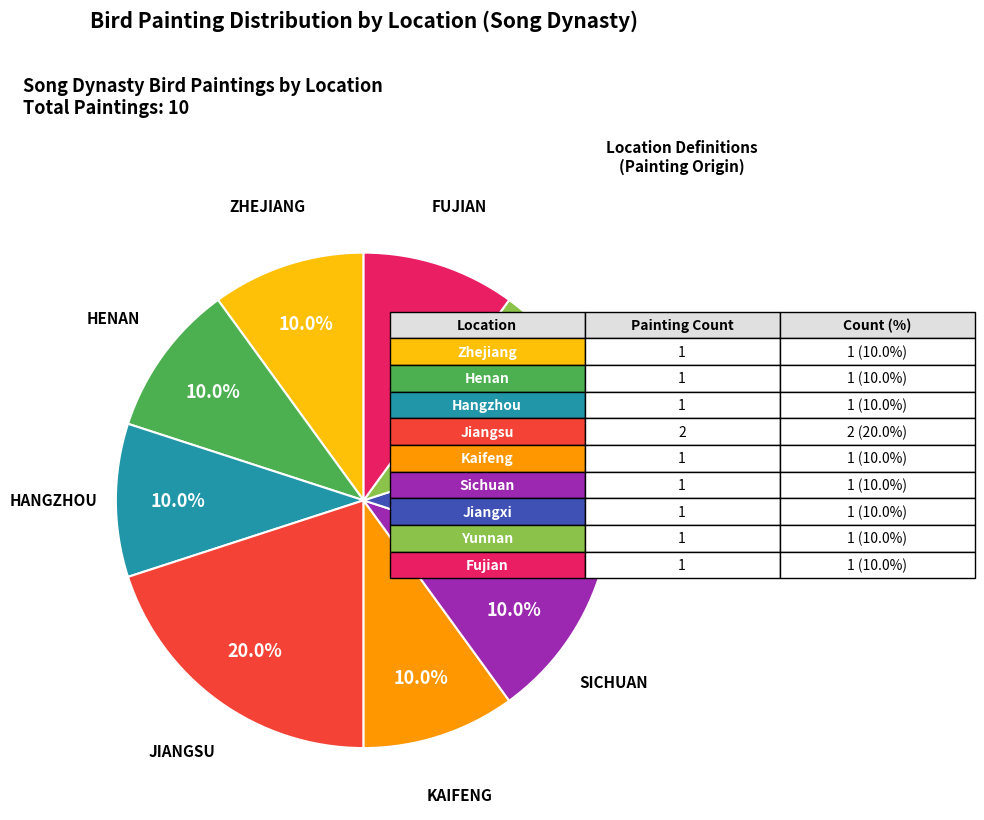

Does any single category account for the majority?

No